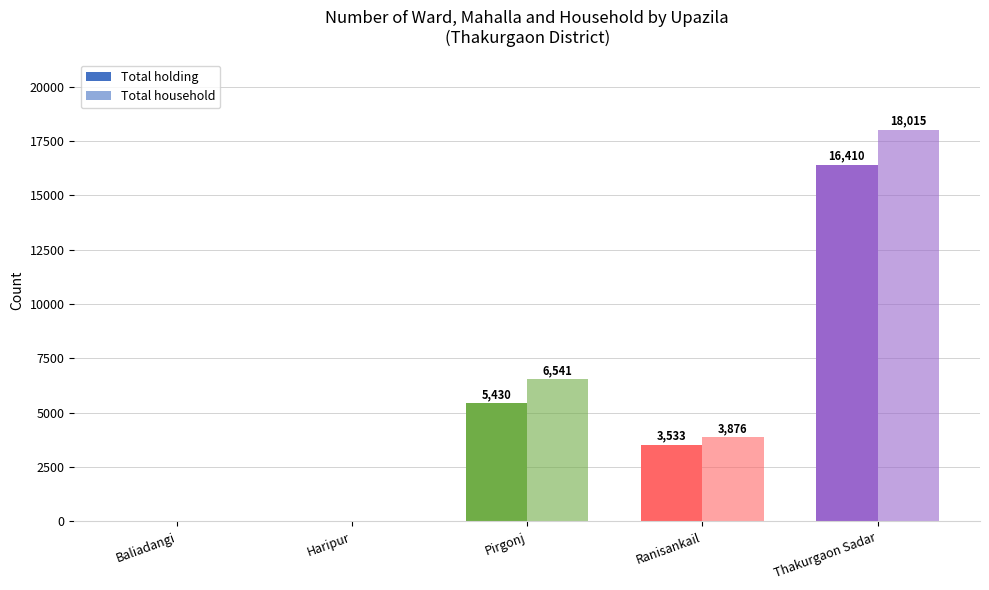

At which label is Total household closest to 9007?

Pirgonj